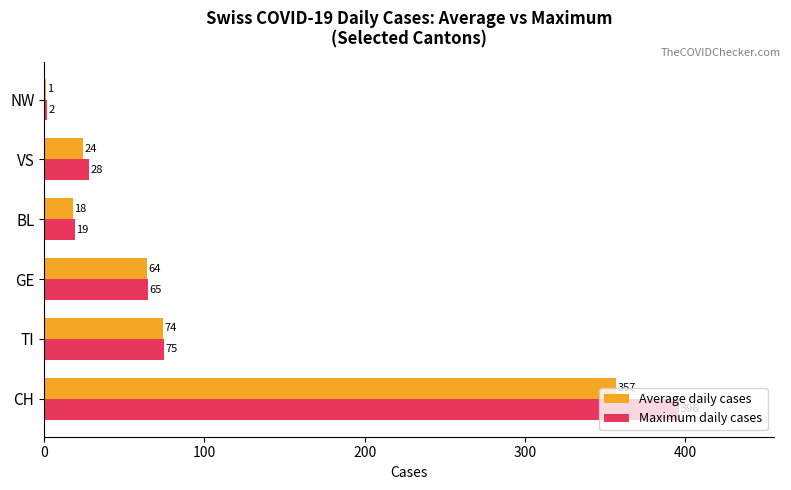

At which category is the sum across all series the highest?

CH